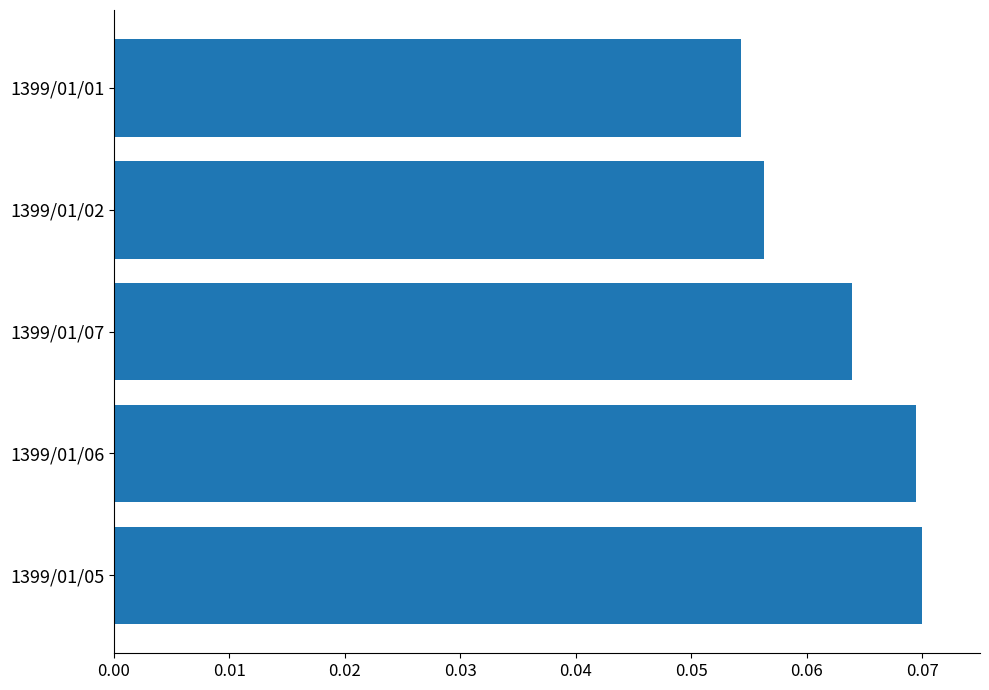

Does the chart contain any negative values?

No